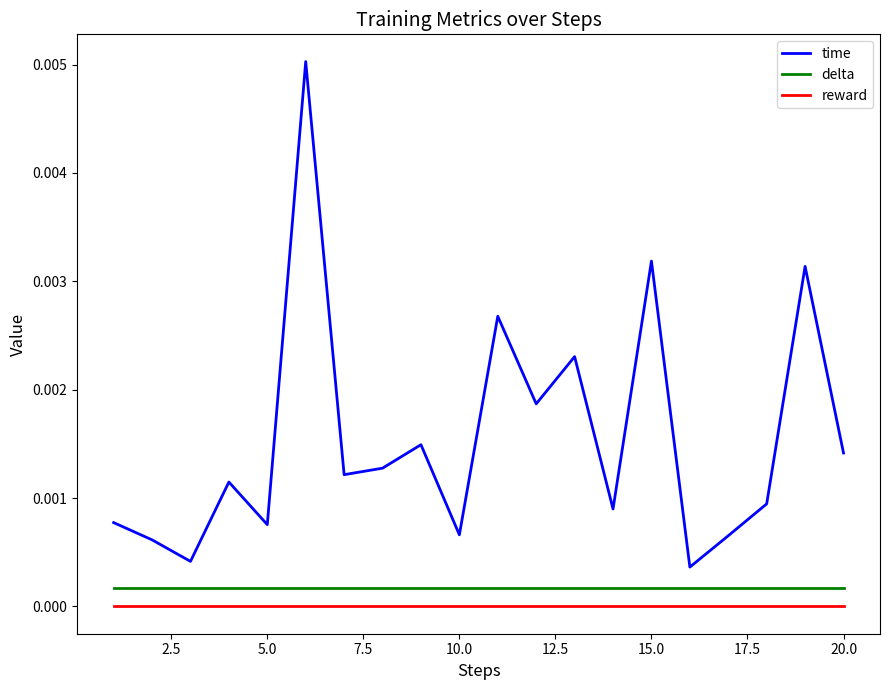

Rank the series by their maximum value, from highest to lowest.

time, delta, reward